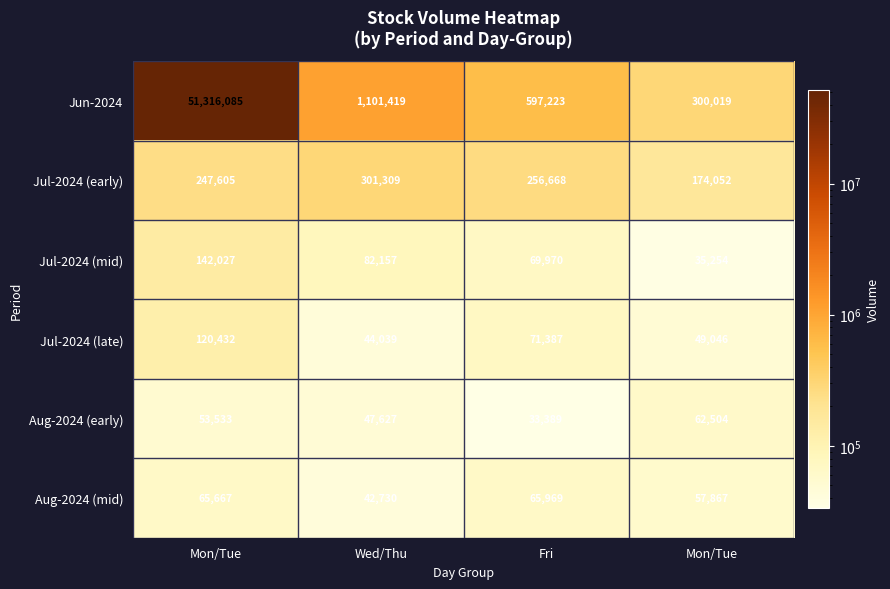

How many values in the Jul-2024 (mid) series are below 82157?

2